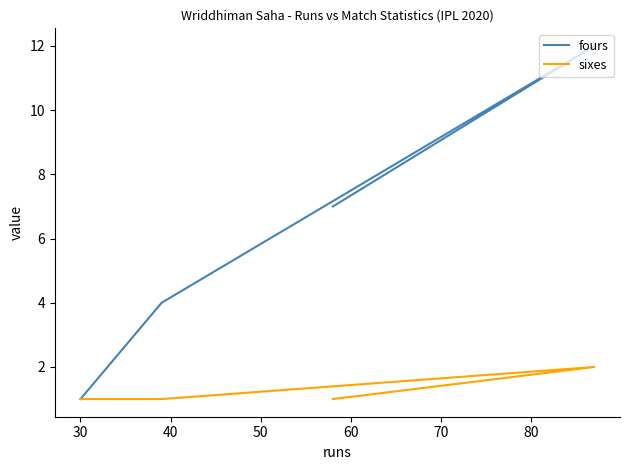

List the series in order of their overall mean, lowest first.

sixes, fours